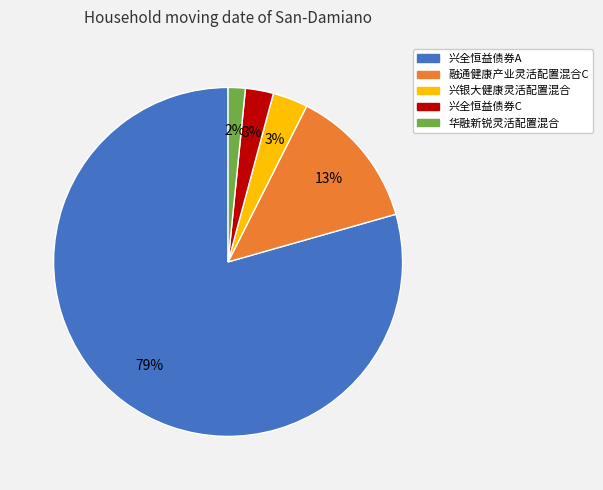

How many segments does this pie chart have?

5